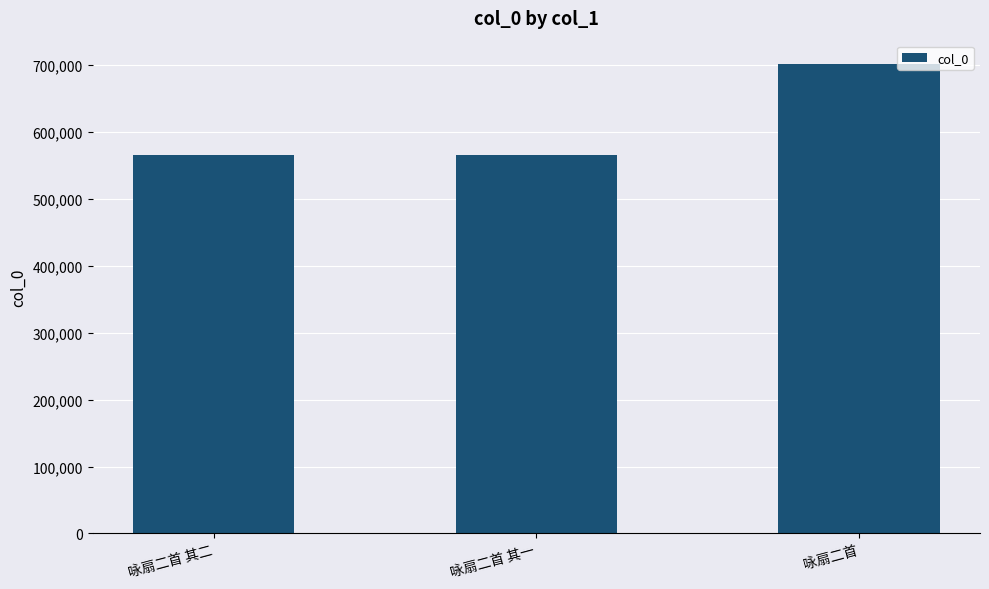

What is the maximum value shown in the chart?

701650